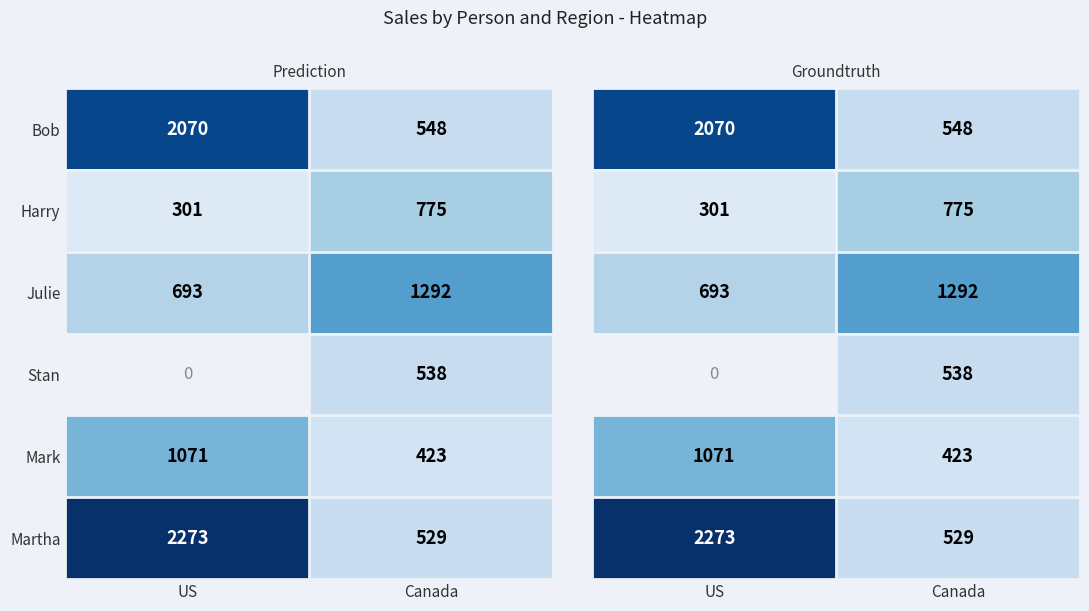

The value of Harry at US is 506. True or false?

False